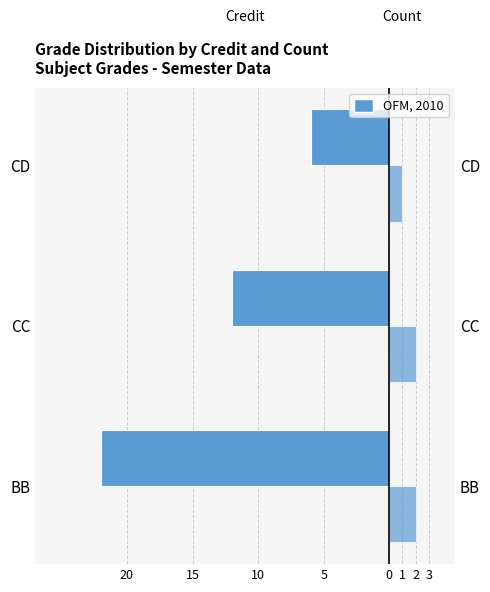

Is it true that Count (right) equals 1 at CC?

False